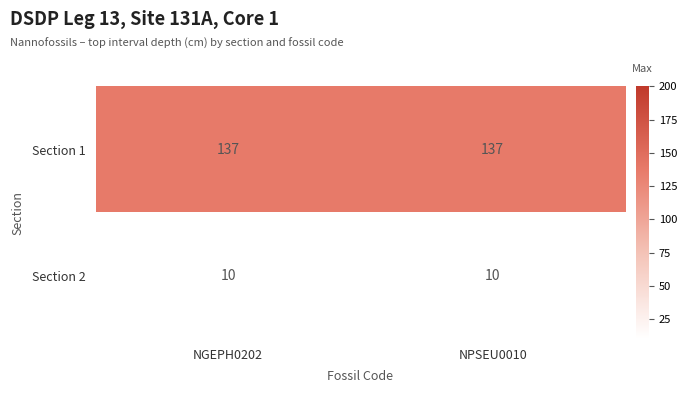

Rank the series by their maximum value, from highest to lowest.

Section 1, Section 2